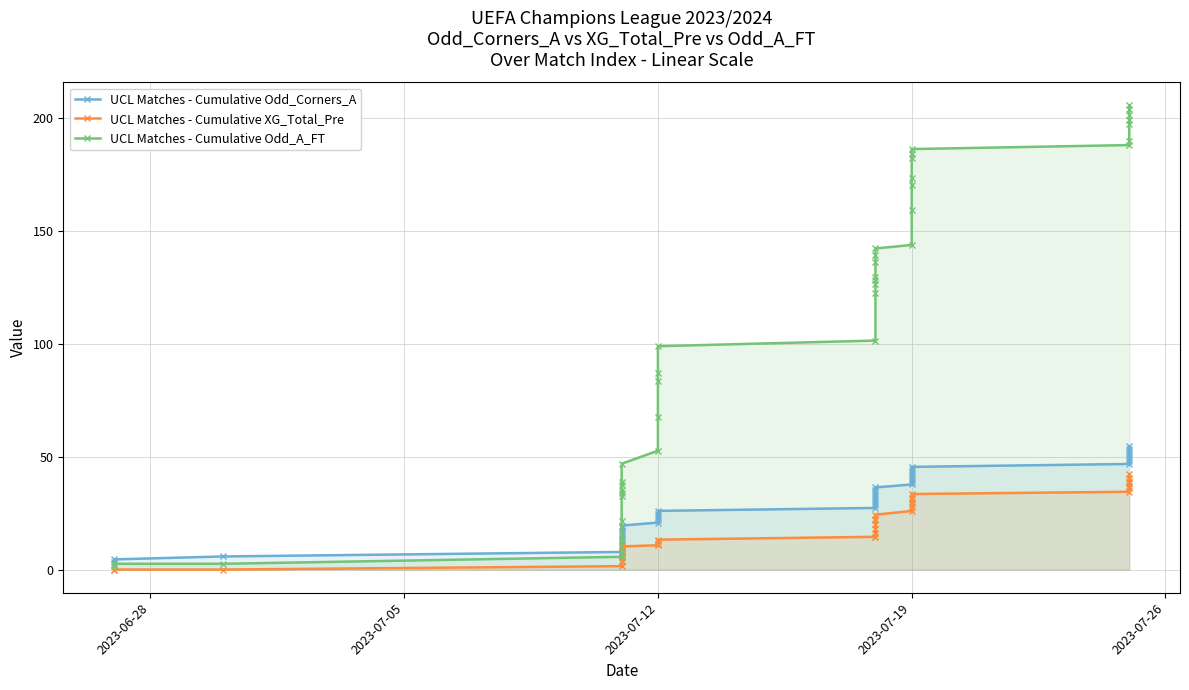

The value of UCL Matches - Cumulative XG_Total_Pre at 2023-07-19 is 29.7. True or false?

True